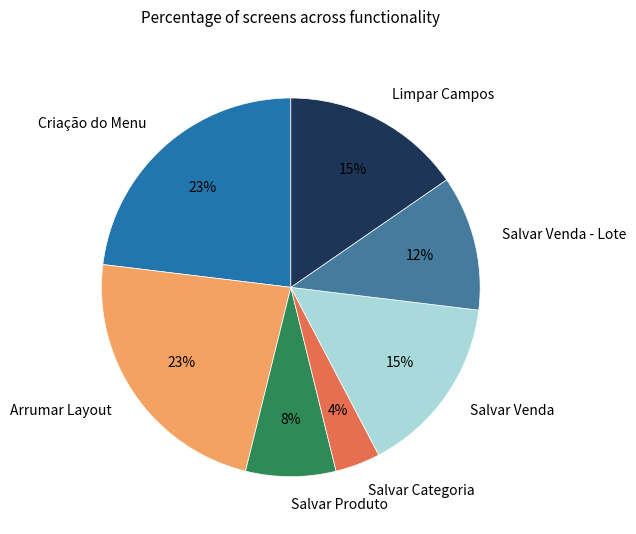

What is the smallest slice in the pie chart?

Salvar Categoria